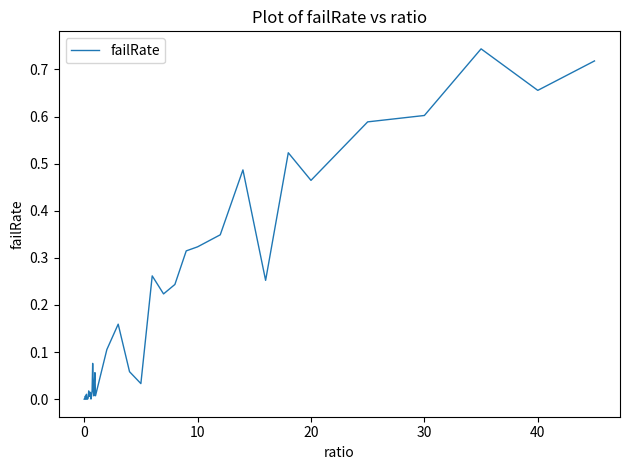

The chart shows a value of 0.0 at 0. True or false?

True